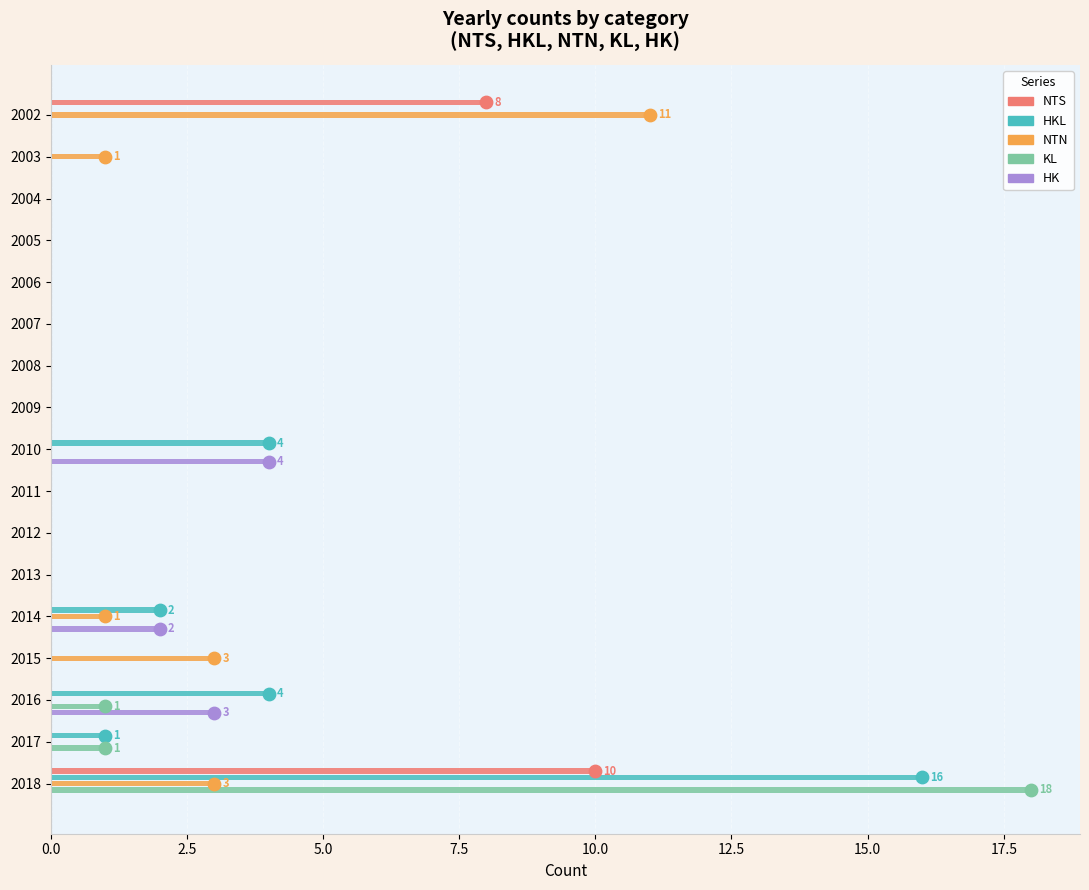

Which series has the largest total across all categories?

HKL